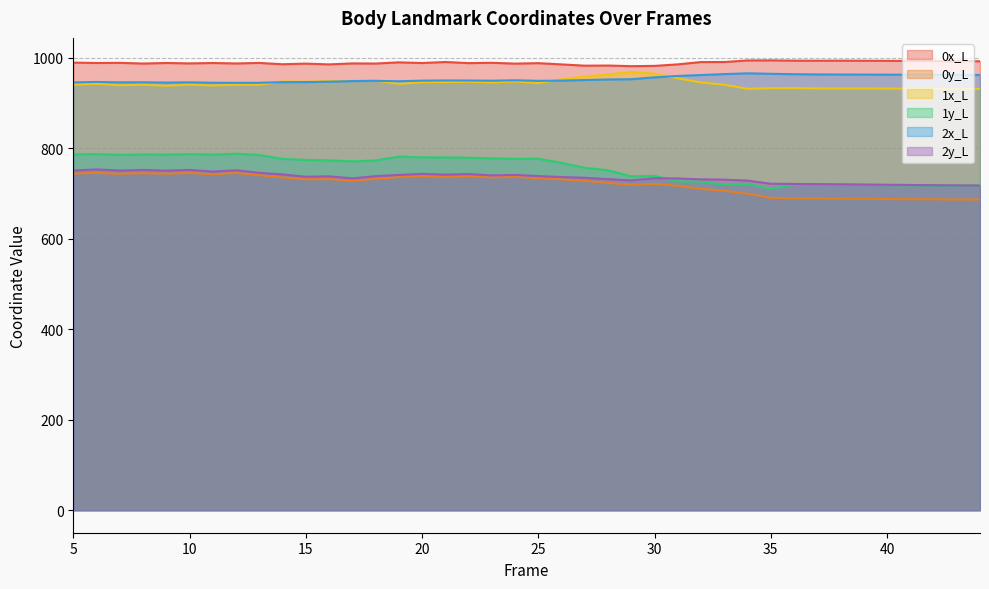

The value of 2x_L at 10 is 405.6. True or false?

False